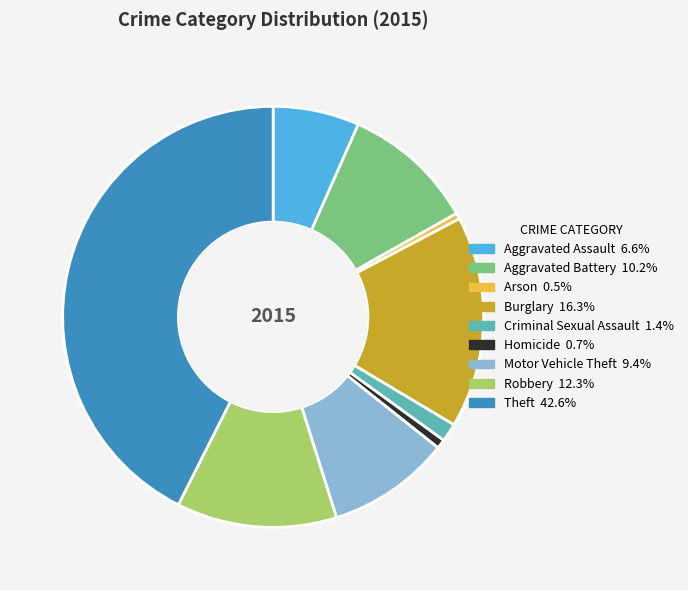

Which has a higher value, Homicide or Robbery?

Robbery